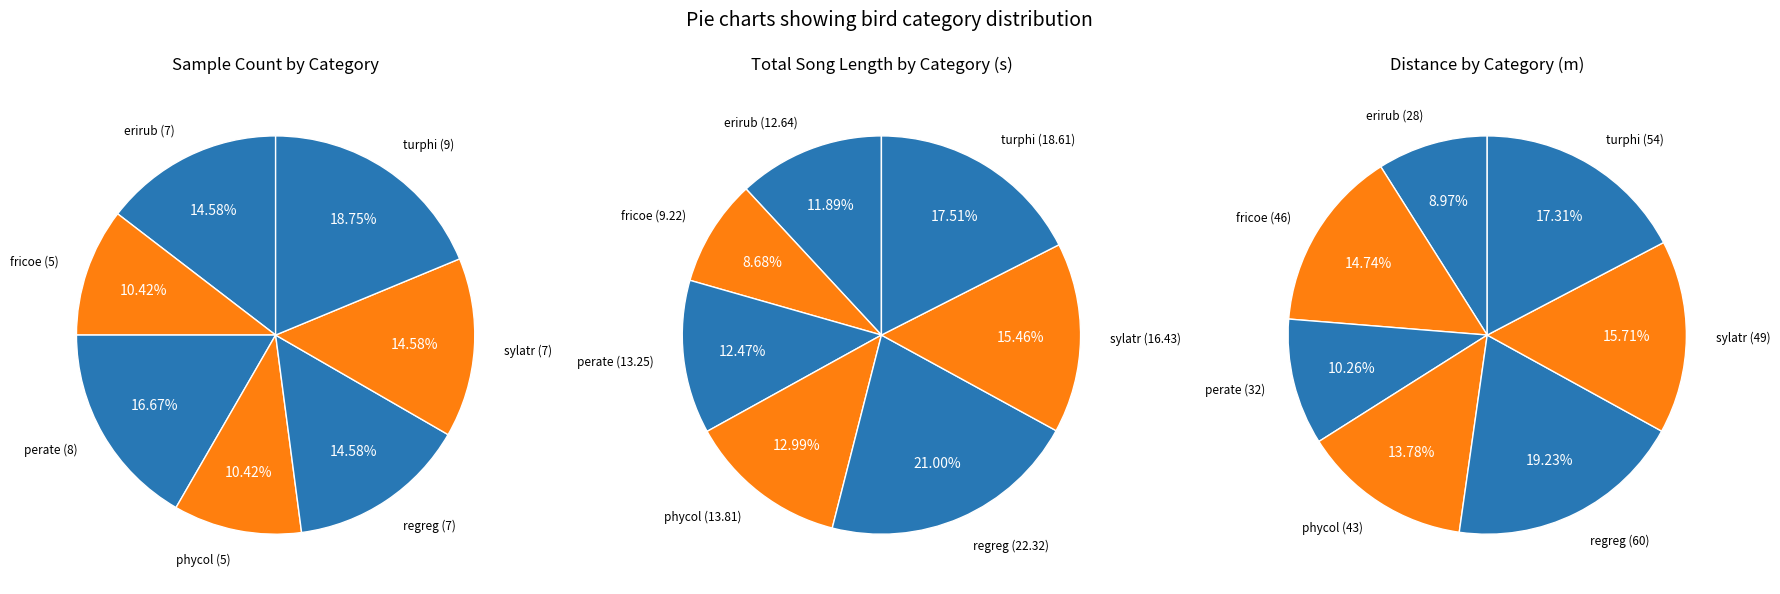

Is it true that perate is 26% of the pie?

False